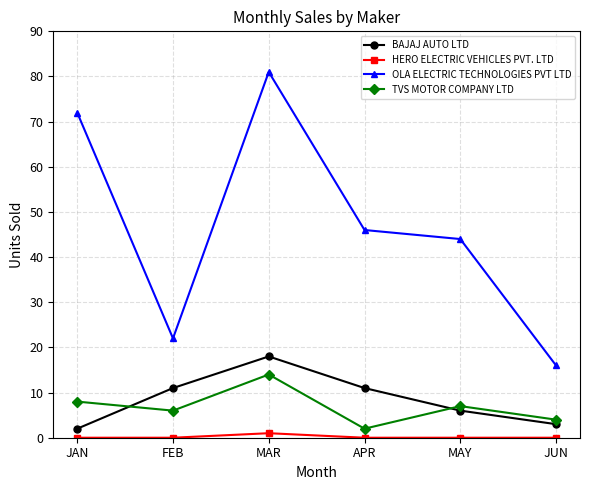

What is the label of the 4th point from the left?

APR